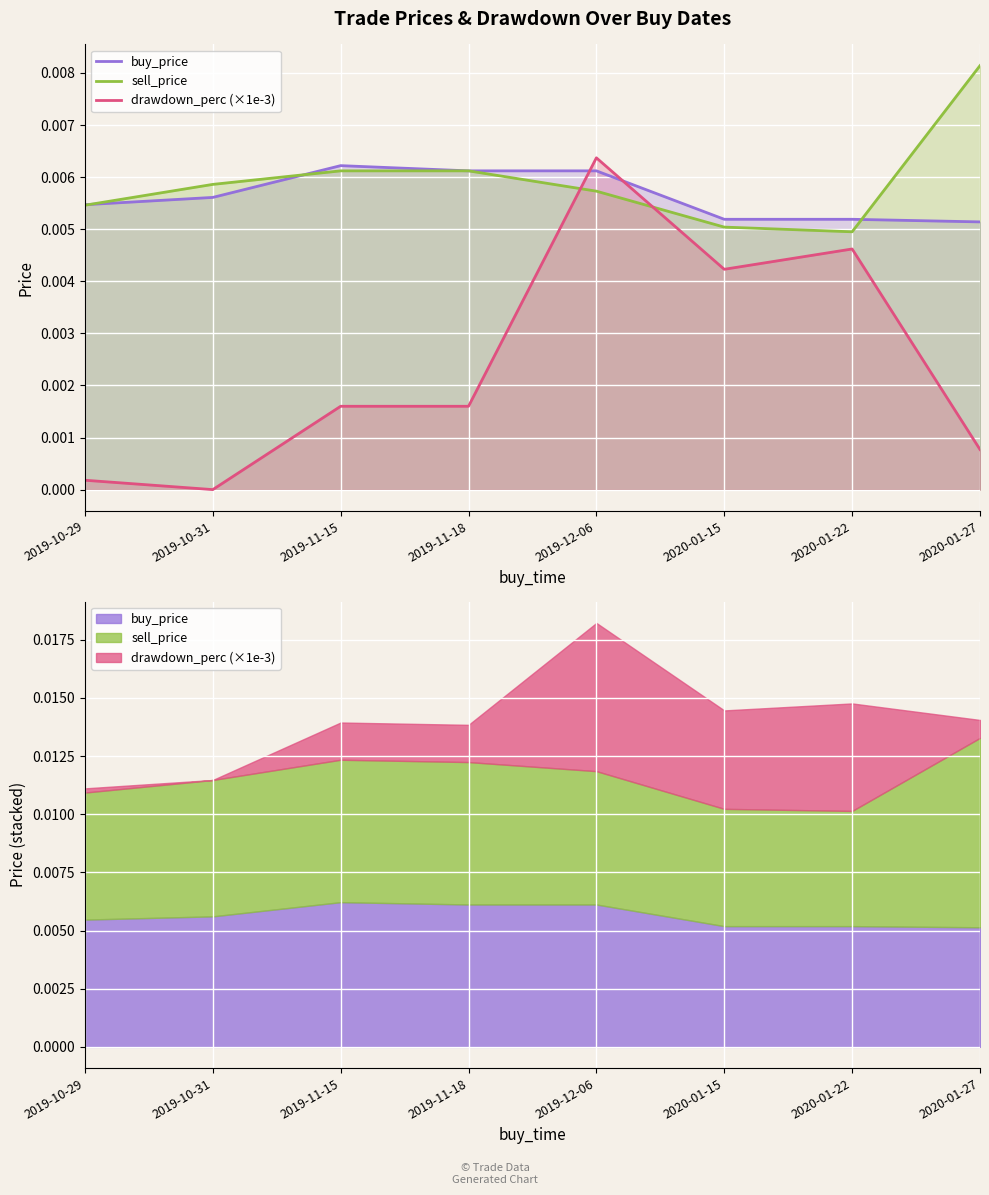

Where is the first local maximum for buy_price?

2019-11-15